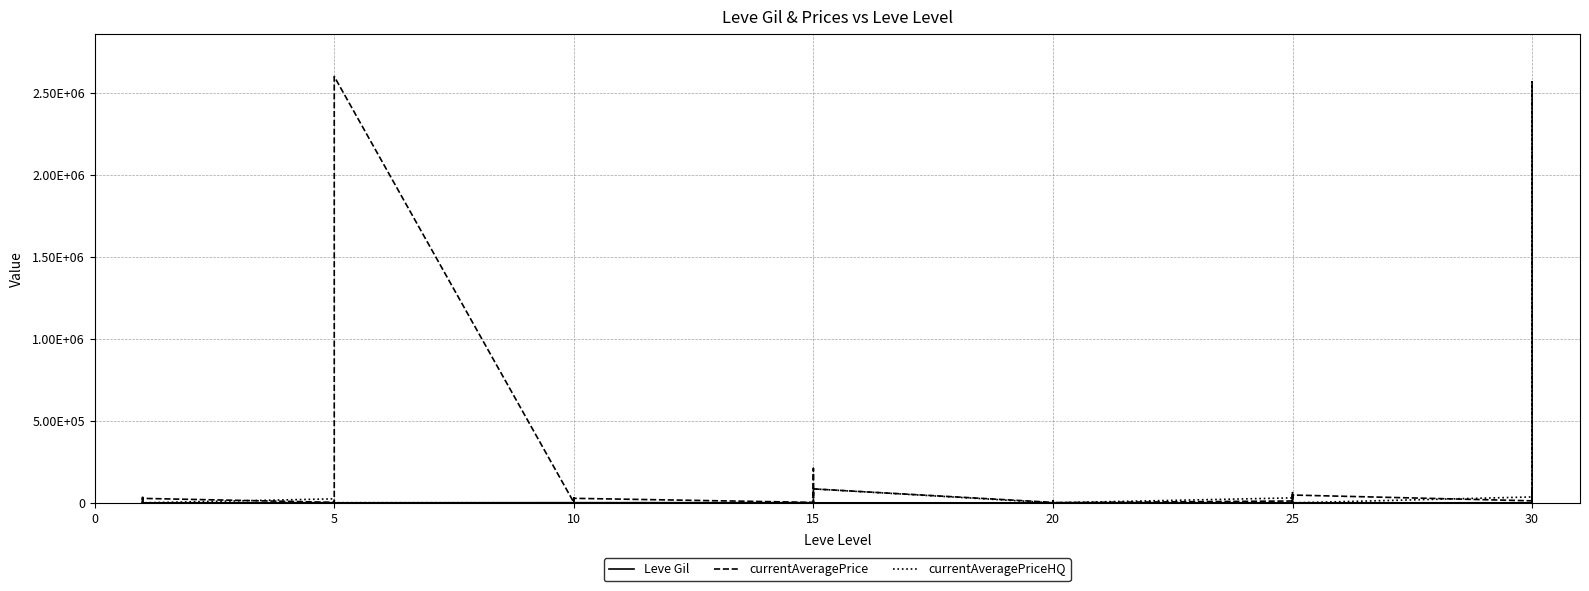

At which category does currentAveragePriceHQ reach its first local valley?

5